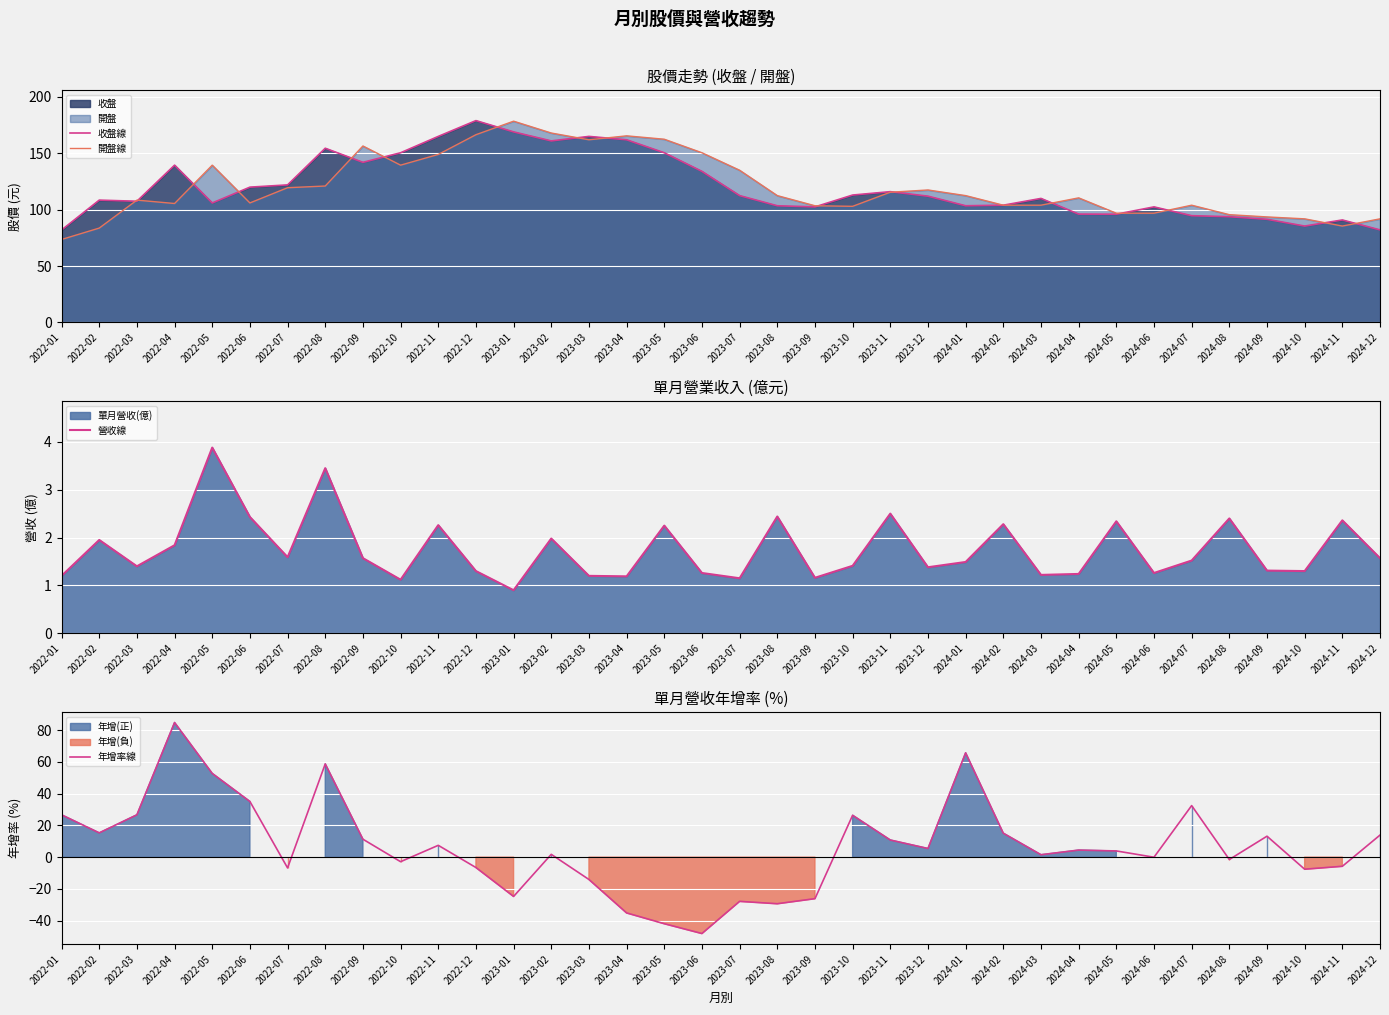

The 營收線 series shows 1.0 at 2024-07. True or false?

False